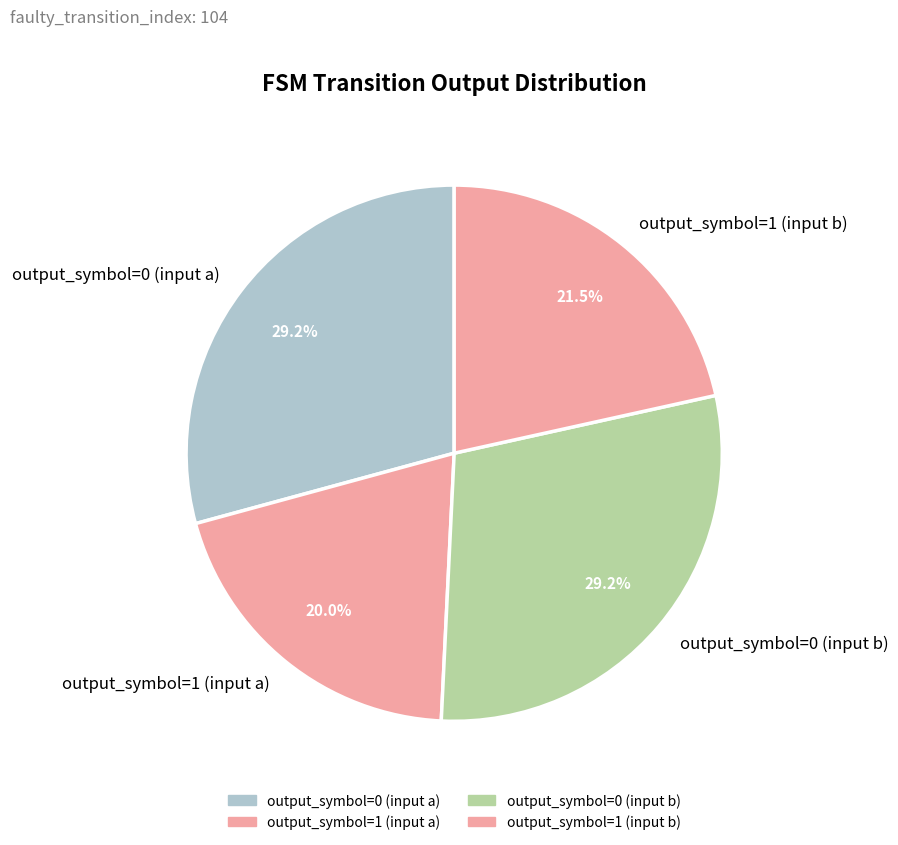

To the nearest percent, what is the difference between the largest and smallest slice percentages?

9%